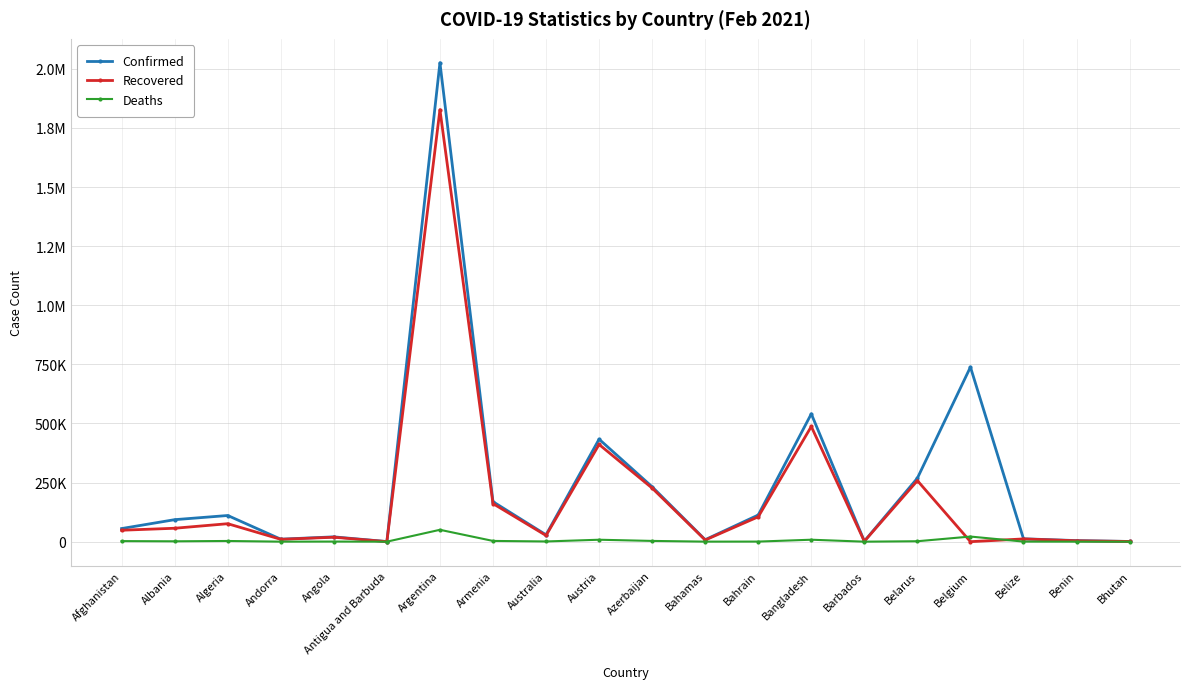

Is this an area chart (filled region under the line)?

No